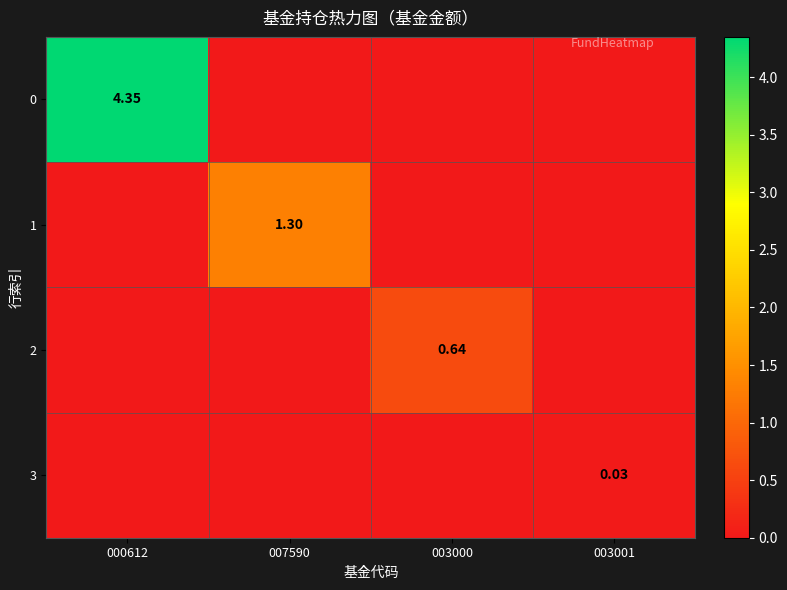

True or false: 3 has a value of 0.0 at 007590.

True